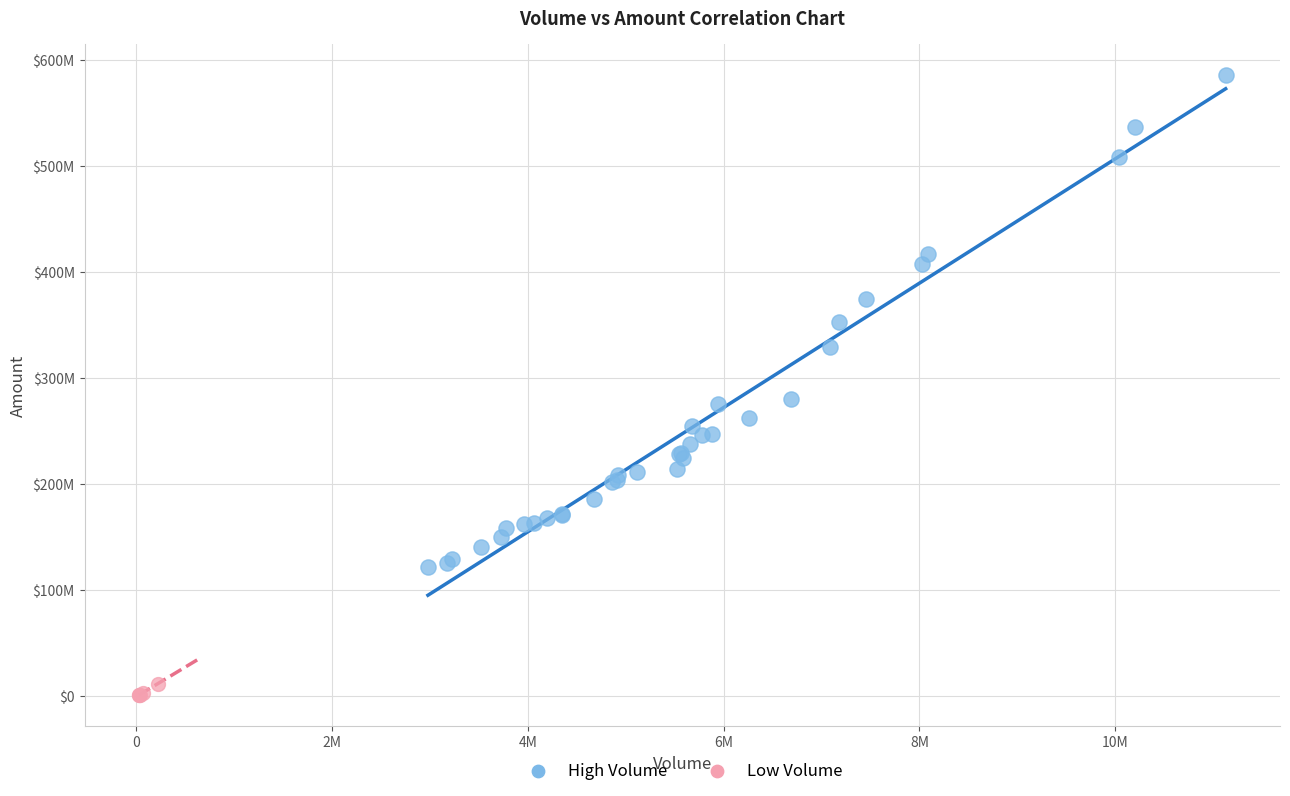

Which series contains the lowest Y value?

Low Volume